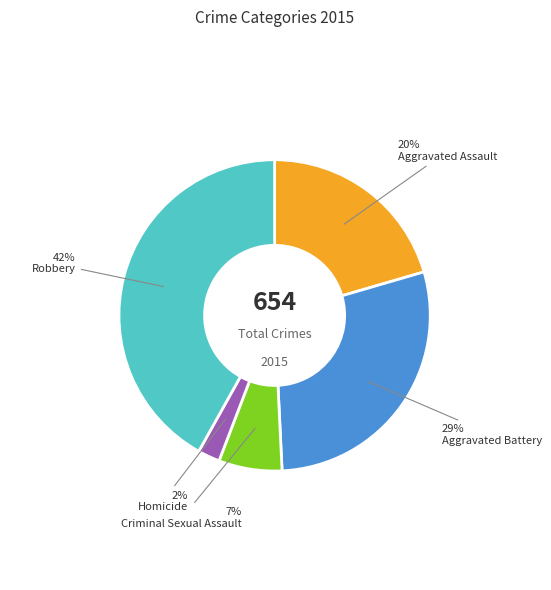

What is the smallest slice in the pie chart?

Homicide